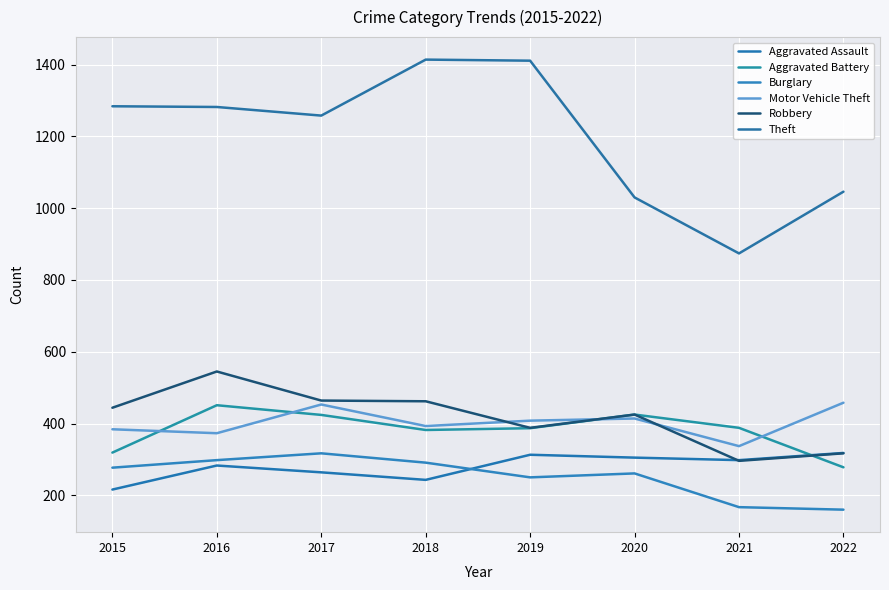

Is the value of Aggravated Battery at 2022 greater than the value of Burglary at 2019?

Yes